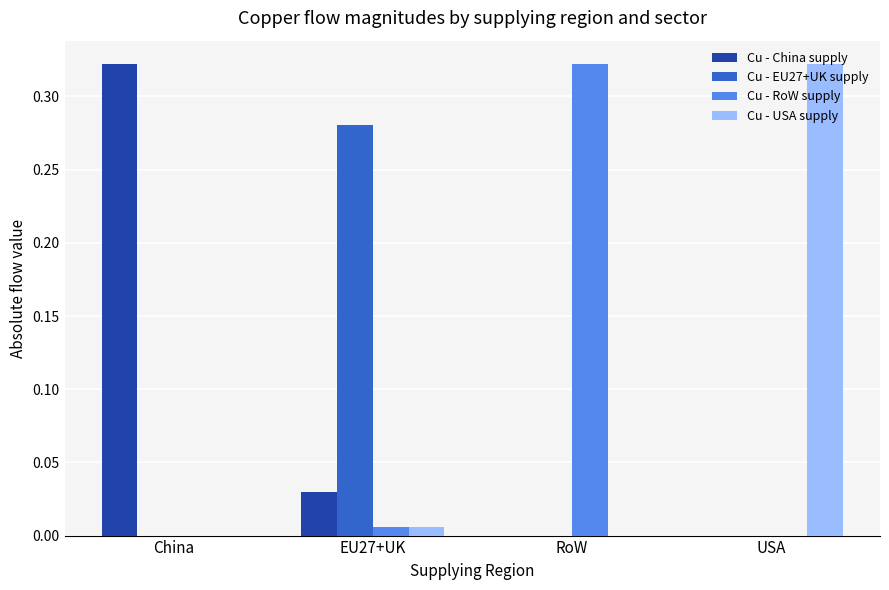

What is the sum of all Cu - China supply values?

0.4